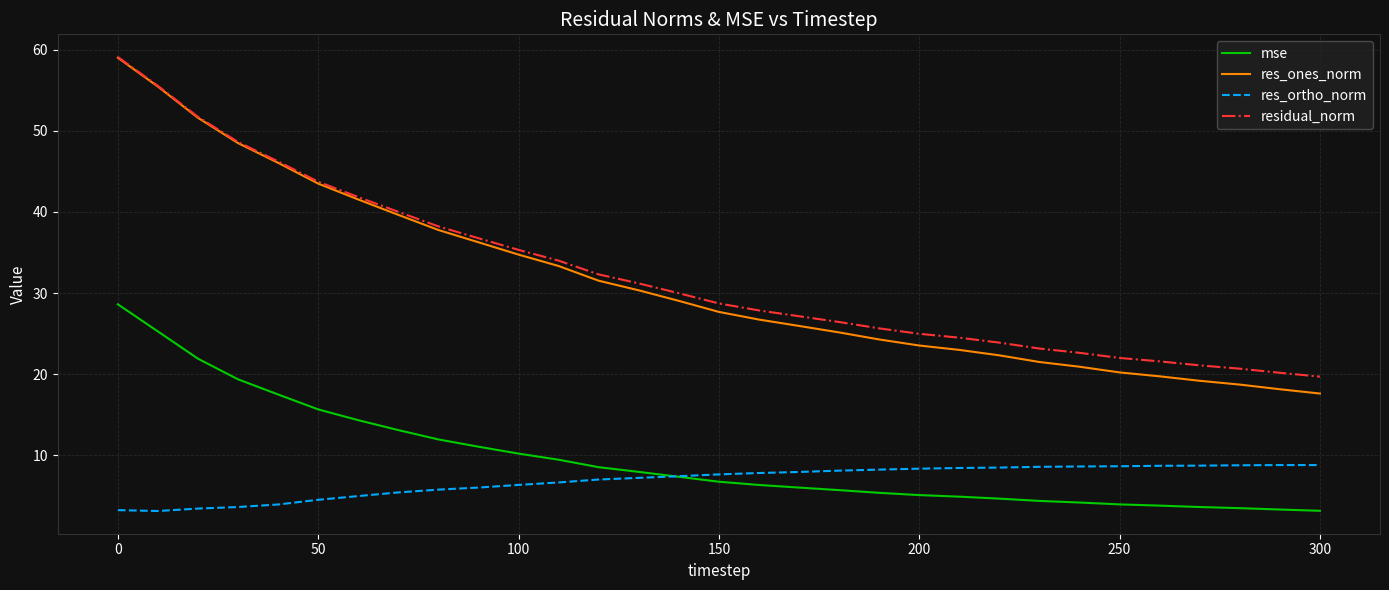

Which series has the largest range (max minus min)?

res_ones_norm